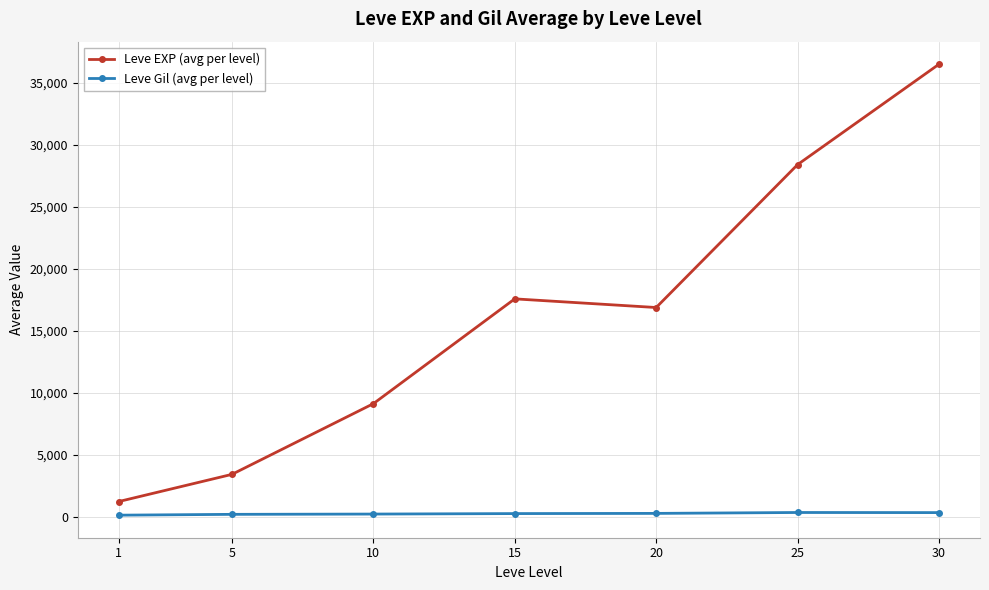

True or false: Leve Gil (avg per level) and Leve EXP (avg per level) cross at least once.

False